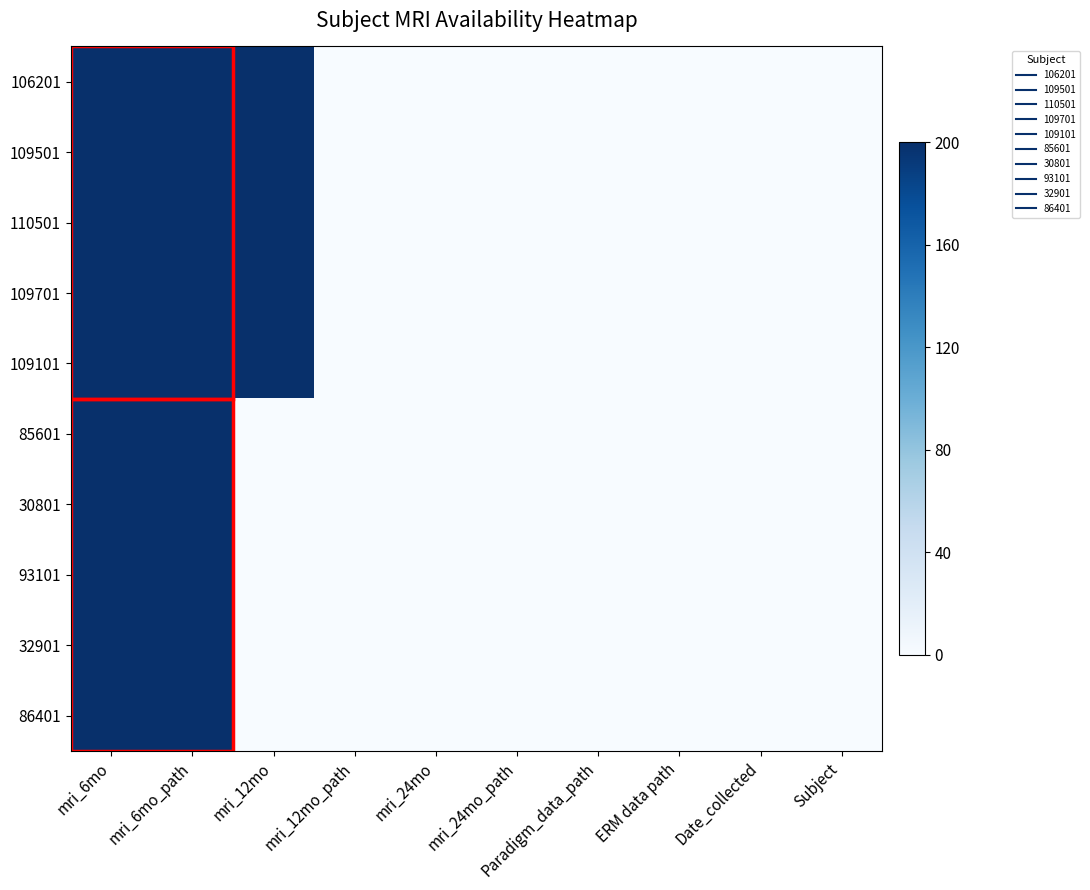

Is it true that 93101 equals 0 at mri_12mo_path?

True